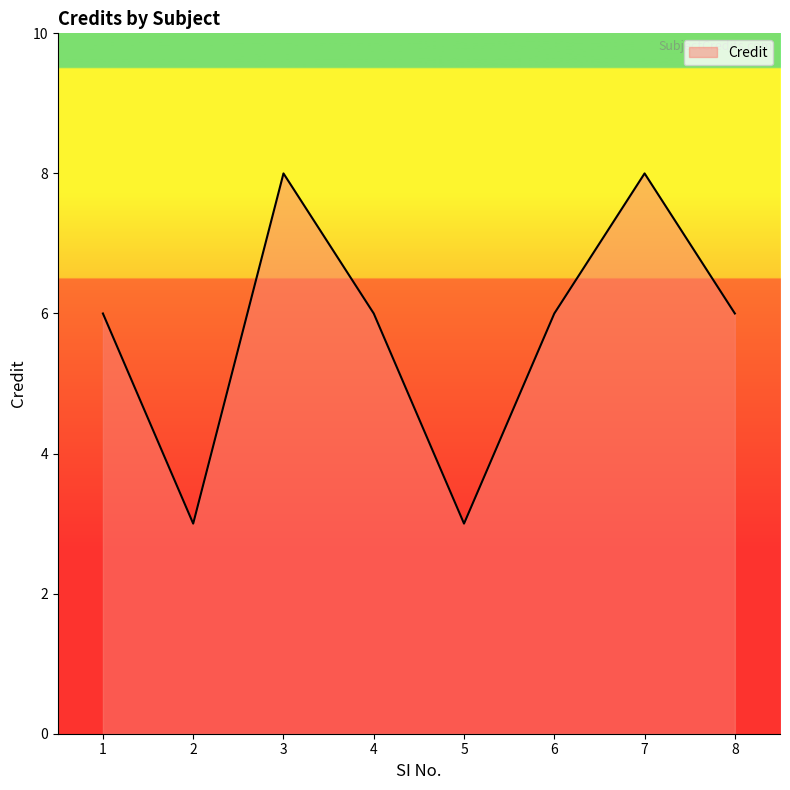

What is the sum of all values?

46